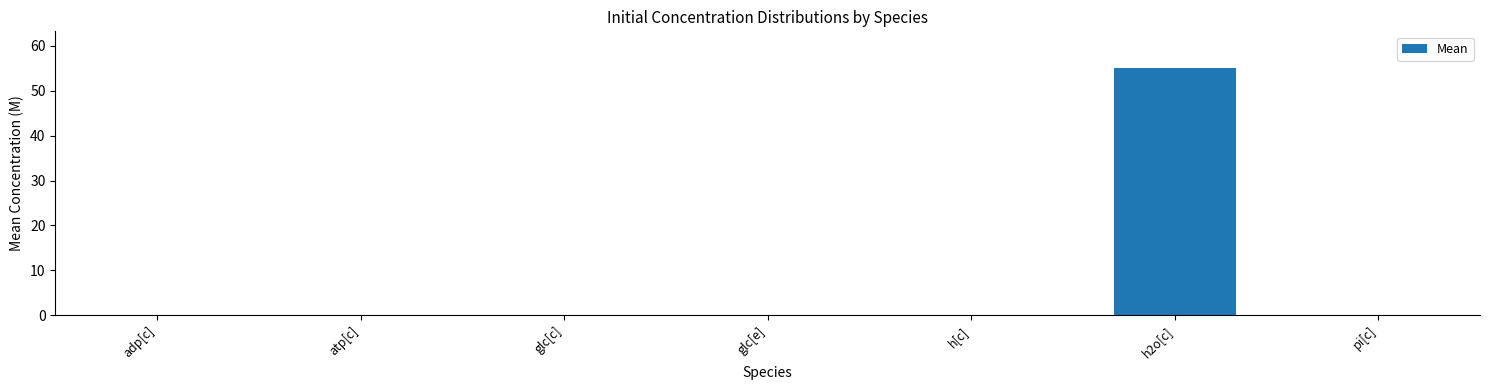

At which category does the chart reach its peak across all series?

h2o[c]